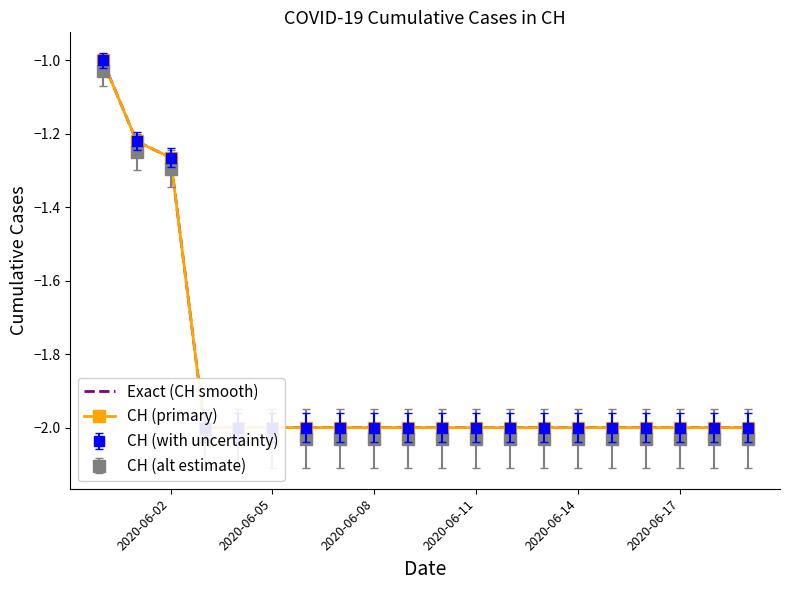

How many data points in CH (primary) are above -2?

3